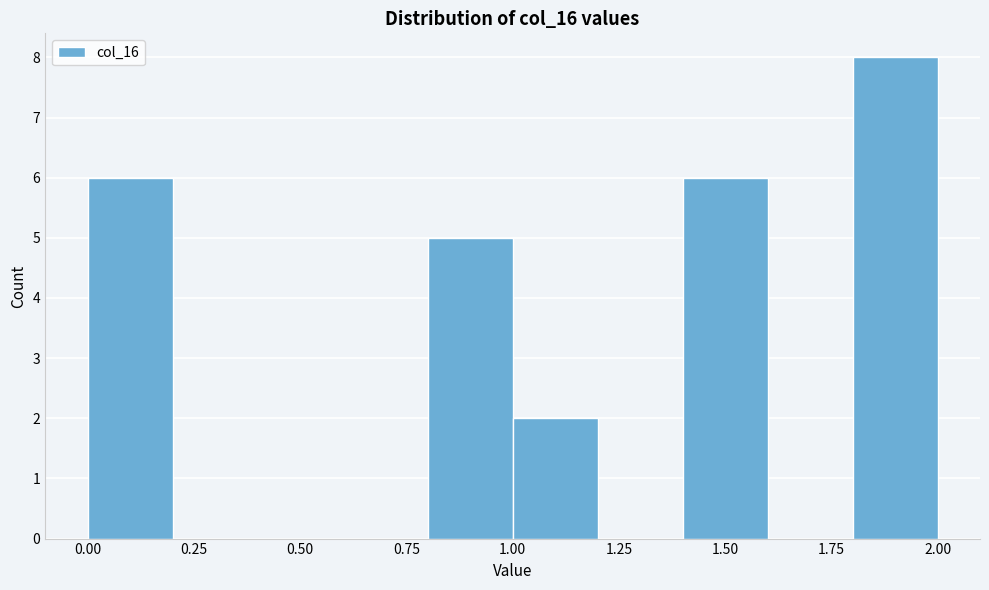

What is the height of the bar covering 1.8 to 2.0 on the x-axis? The values are not printed on the chart, so give them approximately, as read against the axis.

8